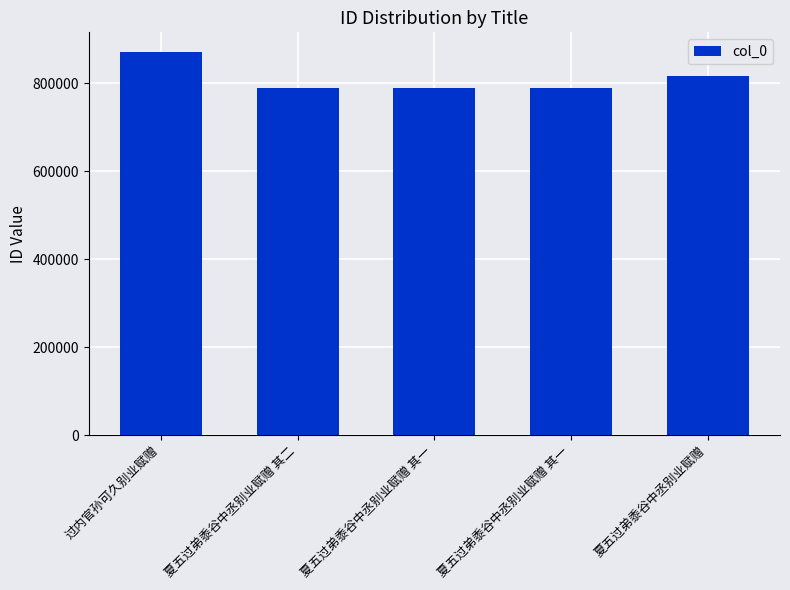

Where does the data first go above 789656?

过内官孙可久别业赋赠